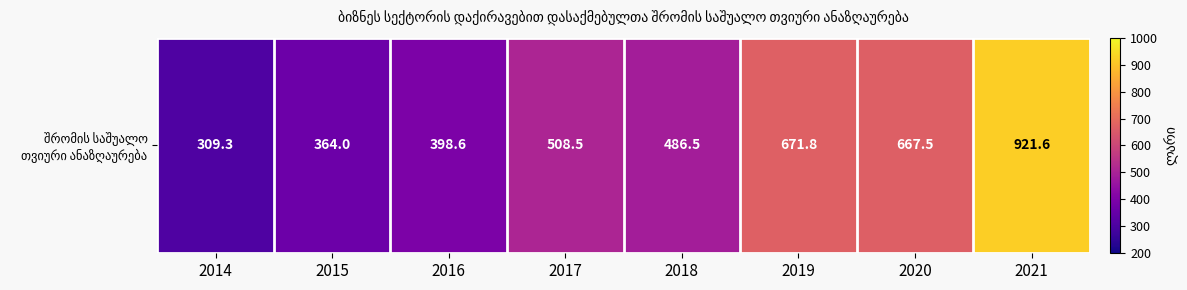

Rank the categories by value from lowest to highest.

2014, 2015, 2016, 2018, 2017, 2020, 2019, 2021